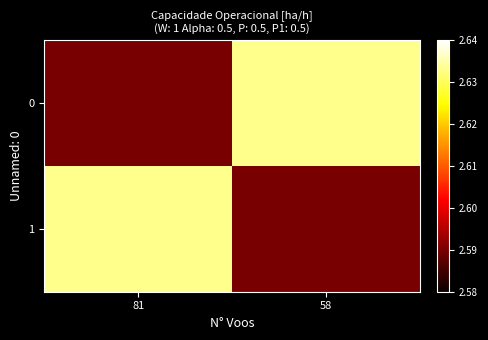

How many series are shown in this chart?

2